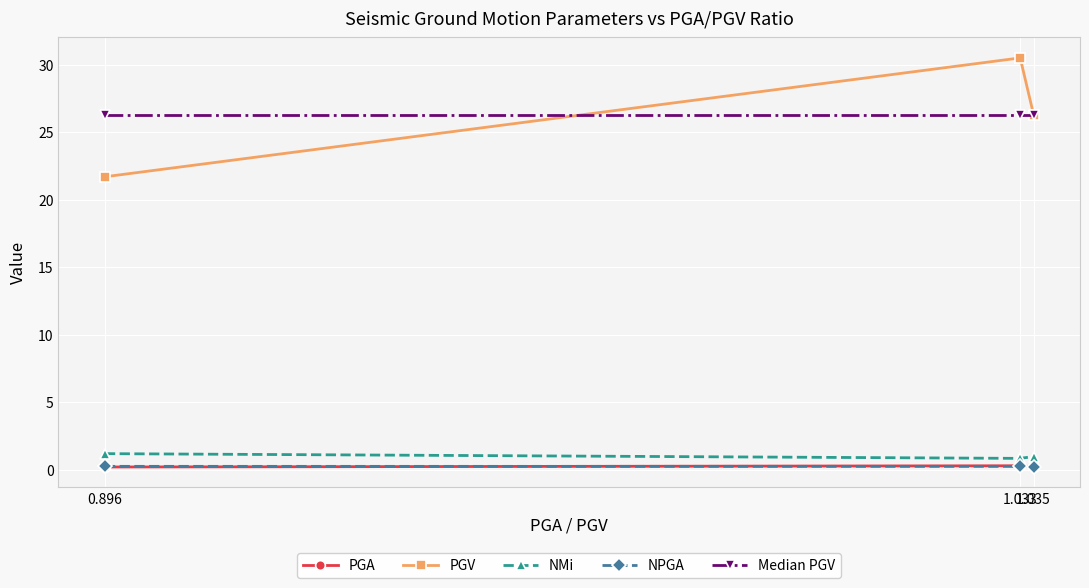

What is the difference between the maximum and minimum values in the NMi series?

0.3